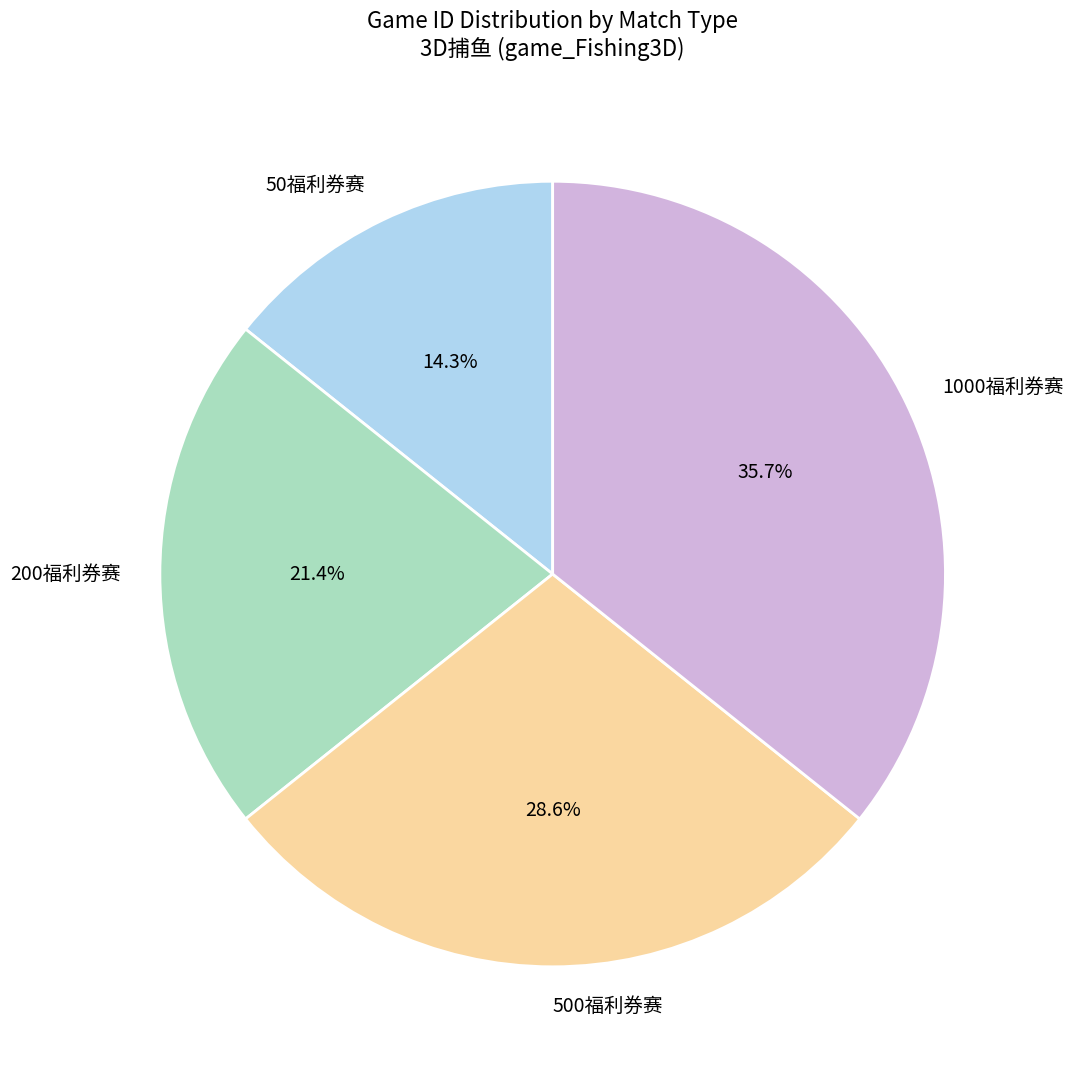

Is it true that 1000福利券赛 is 36% of the pie?

True